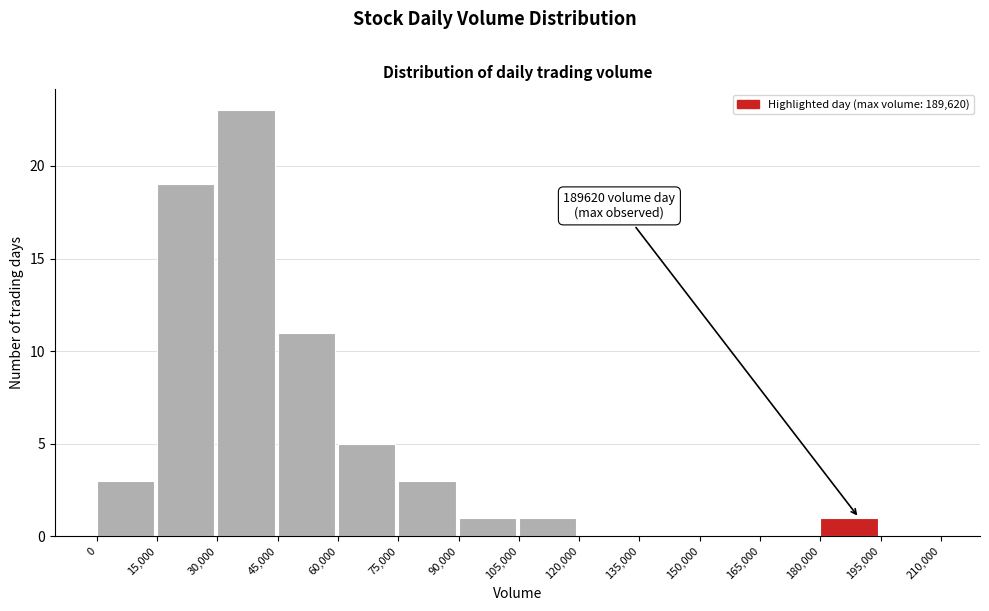

Which range on the x-axis has the tallest bar?

30,000 to 45,000